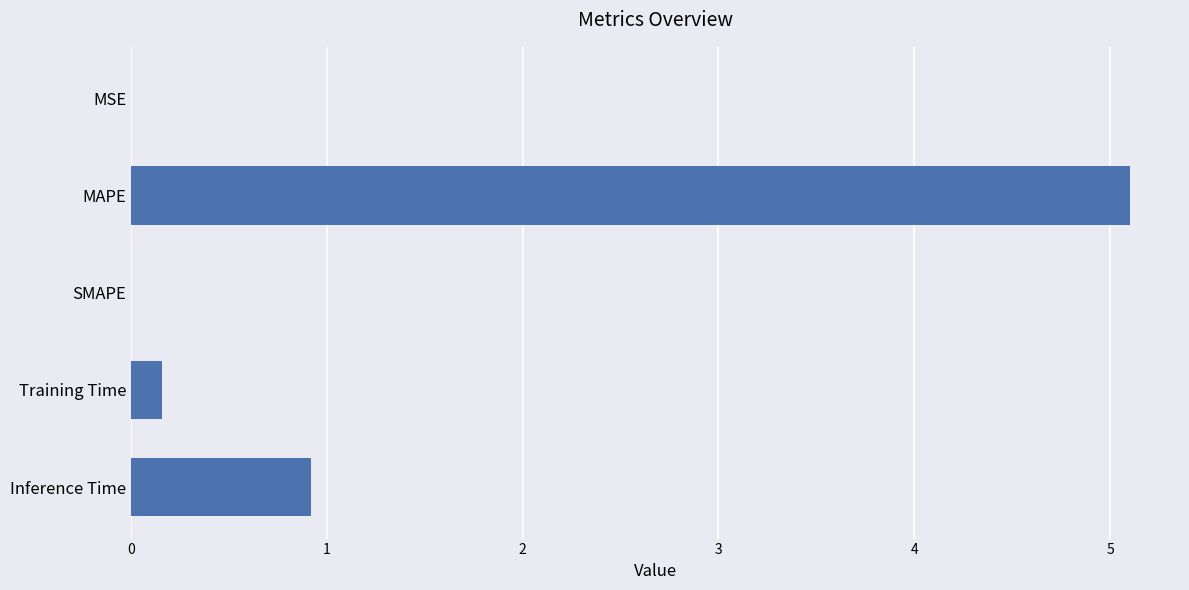

Where is the data nearest to the value 2?

Inference Time